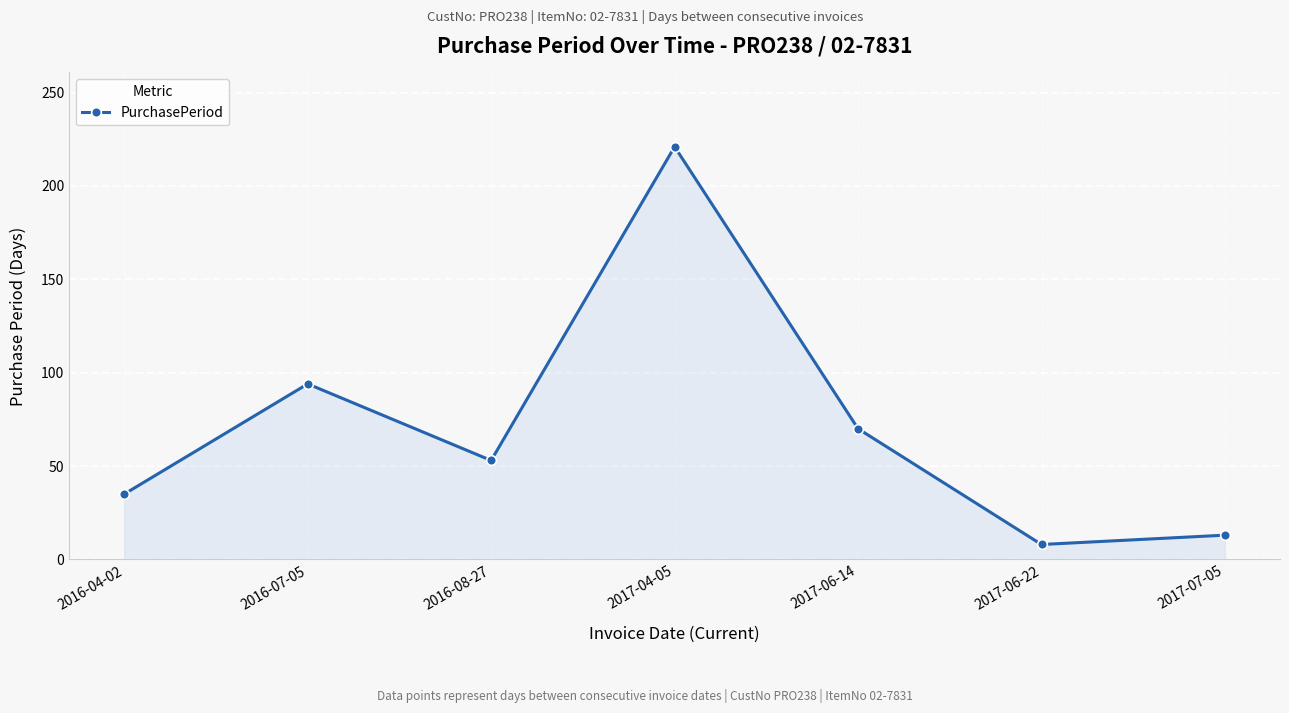

What is the minimum value shown in the chart?

8